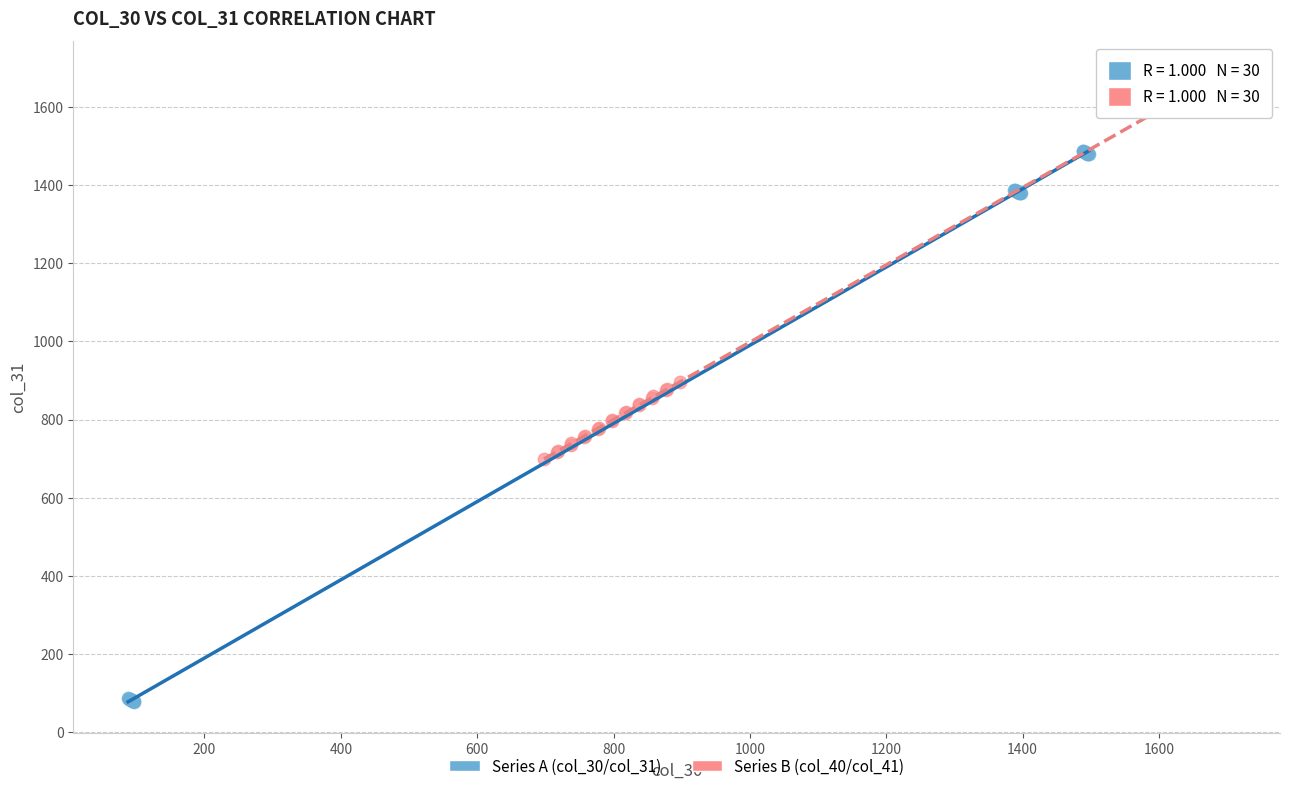

Which series reaches the minimum Y coordinate?

Series A (col_30/col_31)